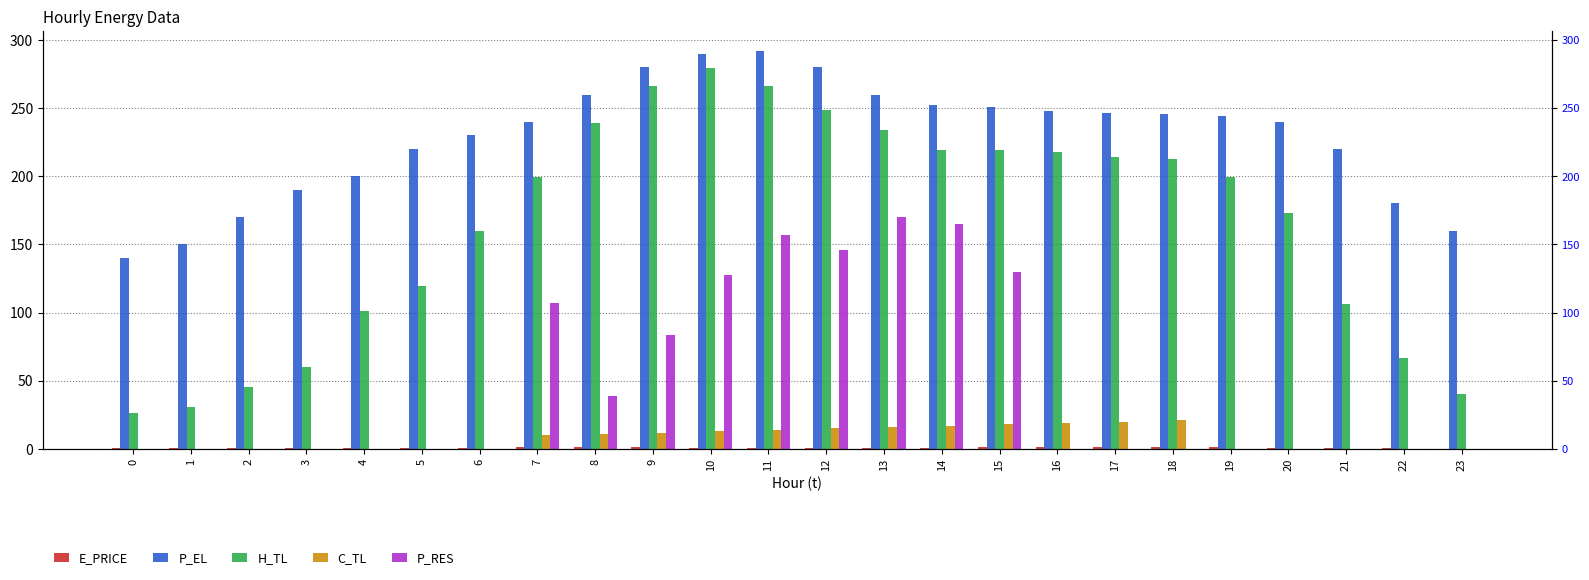

What is the average value of the P_RES series?

46.9